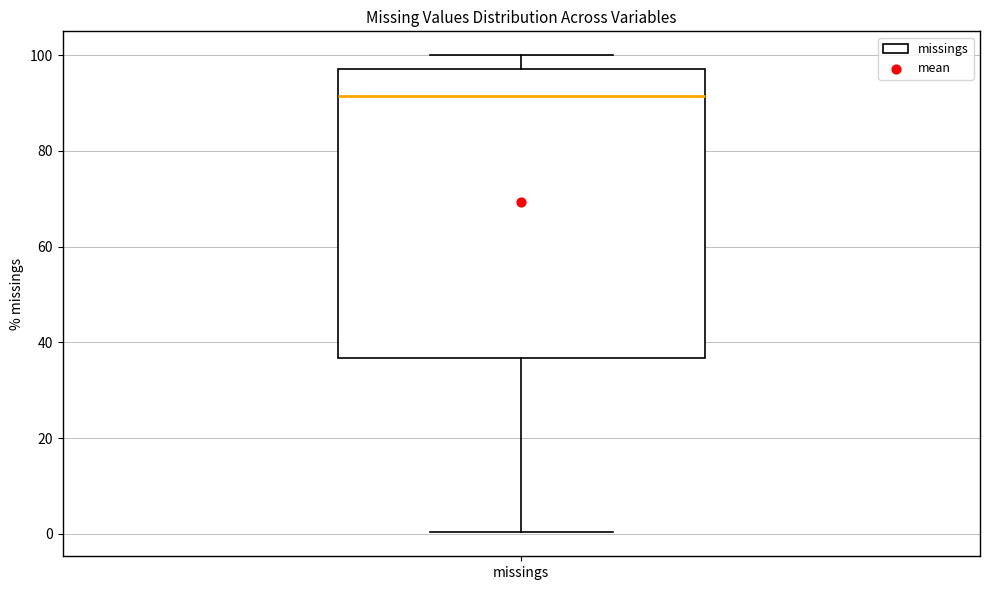

Read this box plot against the y-axis: the position of the median line, the range covered by the box, and the ends of both whiskers. The values are not printed on the chart, so give them approximately, as read against the axis.

median 92, box 36 to 98, whiskers 0 to 100